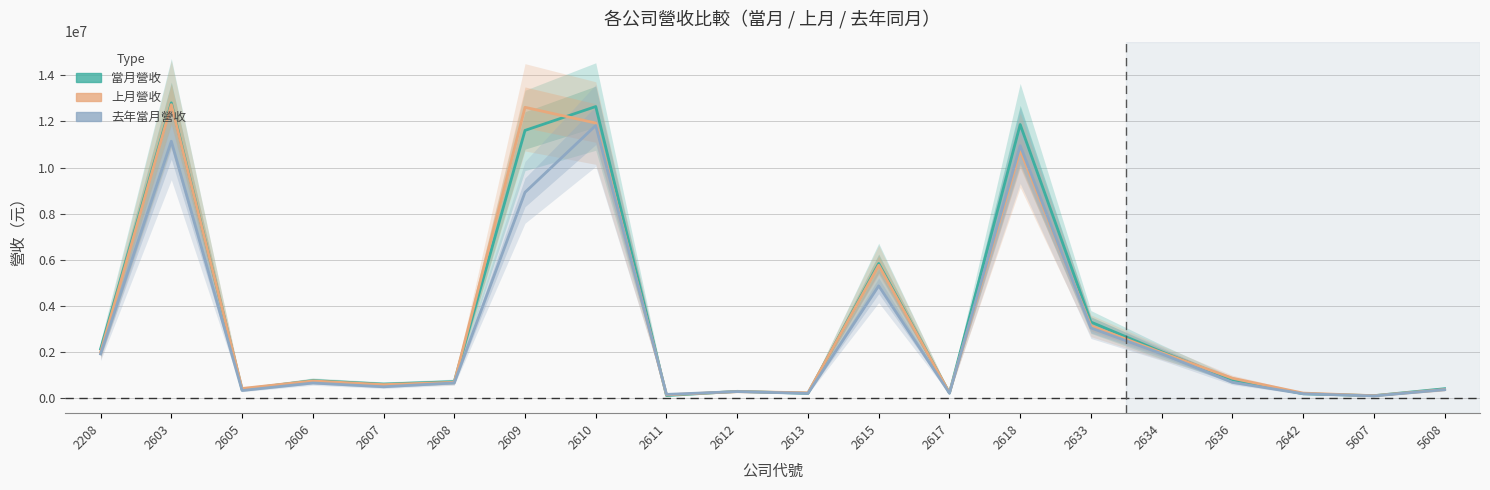

Reading right to left, what are all the values shown in this chart?

當月營收: 5608=414835	5607=113423	2642=194677	2636=805372	2634=2014026	2633=3303973	2618=11862896	2617=226726	2615=5841879	2613=215333	2612=300856	2611=117147	2610=12642413	2609=11607571	2608=721874	2607=615767	2606=768384	2605=380731	2603=12802791	2208=2137362
上月營收: 5608=377777	5607=112231	2642=224384	2636=869216	2634=1977508	2633=3140301	2618=10747408	2617=240591	2615=5765195	2613=239331	2612=288980	2611=147560	2610=11926698	2609=12608897	2608=692696	2607=591554	2606=749995	2605=425240	2603=12724128	2208=1991476
去年當月營收: 5608=372872	5607=101620	2642=196176	2636=689052	2634=1931377	2633=3049055	2618=10947790	2617=219260	2615=4874324	2613=211573	2612=291209	2611=168735	2610=11822554	2609=8925060	2608=666710	2607=498569	2606=662534	2605=335999	2603=11139359	2208=1921200